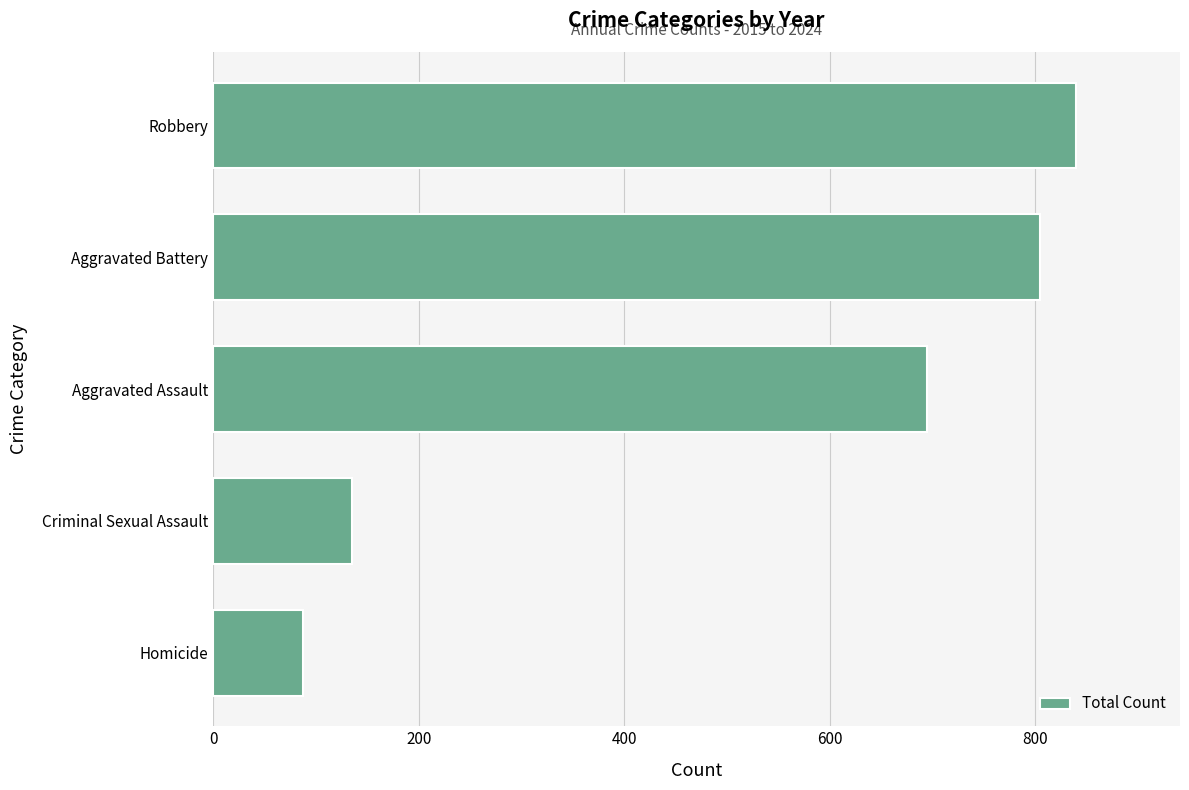

What is the difference between the second highest and second lowest values?

670